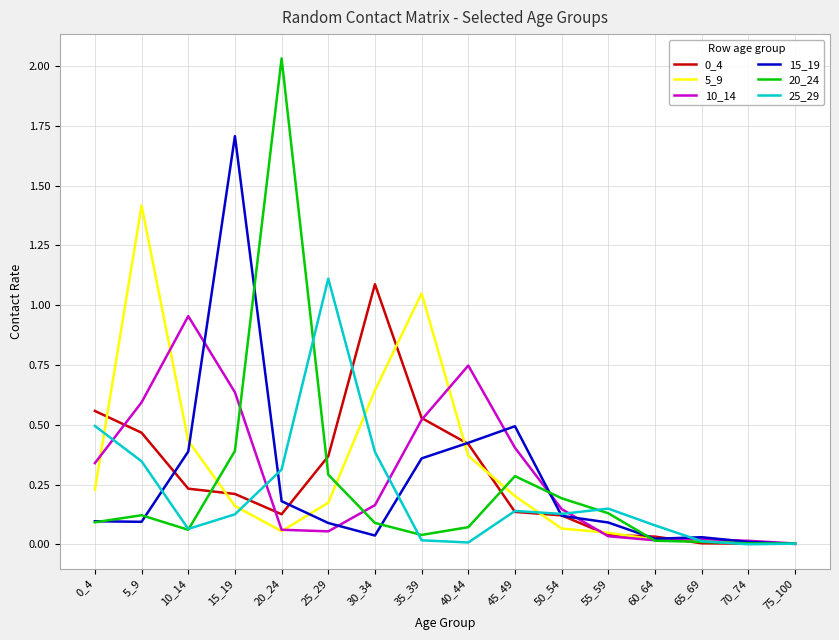

In 20_24, how many points are lower than both neighbors (excluding endpoints)?

2